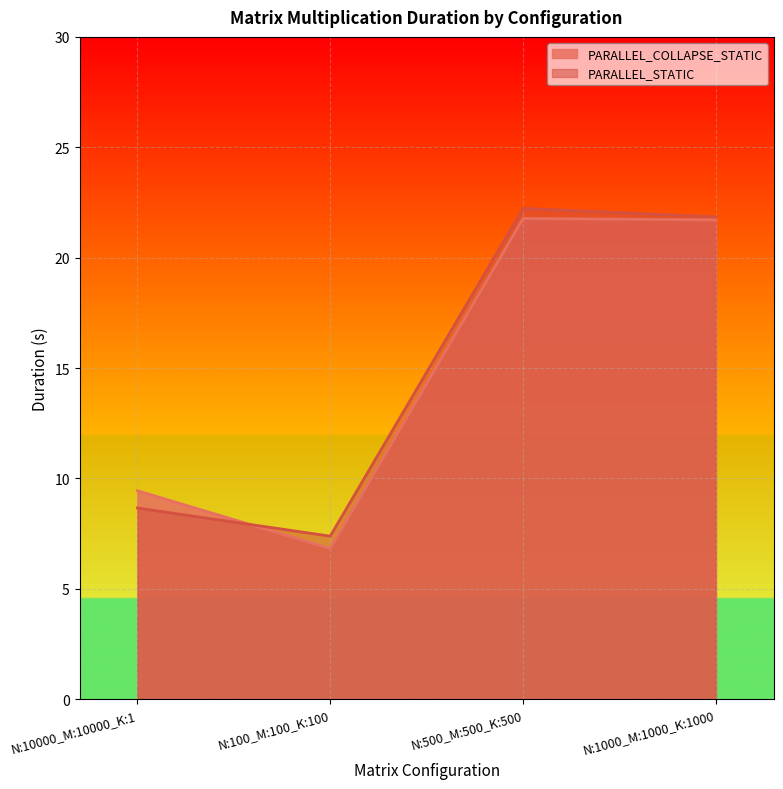

How many data points in PARALLEL_STATIC are less than 21?

2